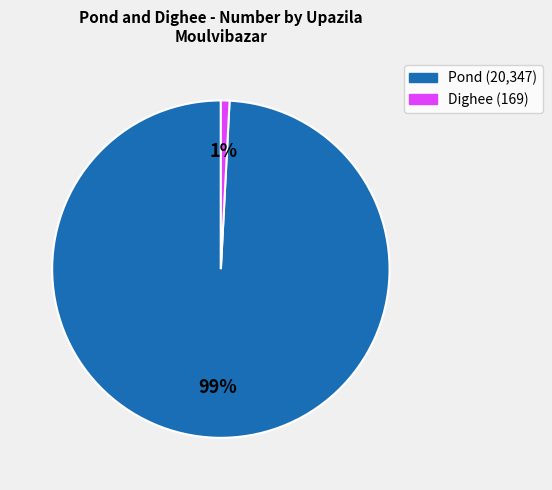

To the nearest percent, what is the average slice percentage?

50%